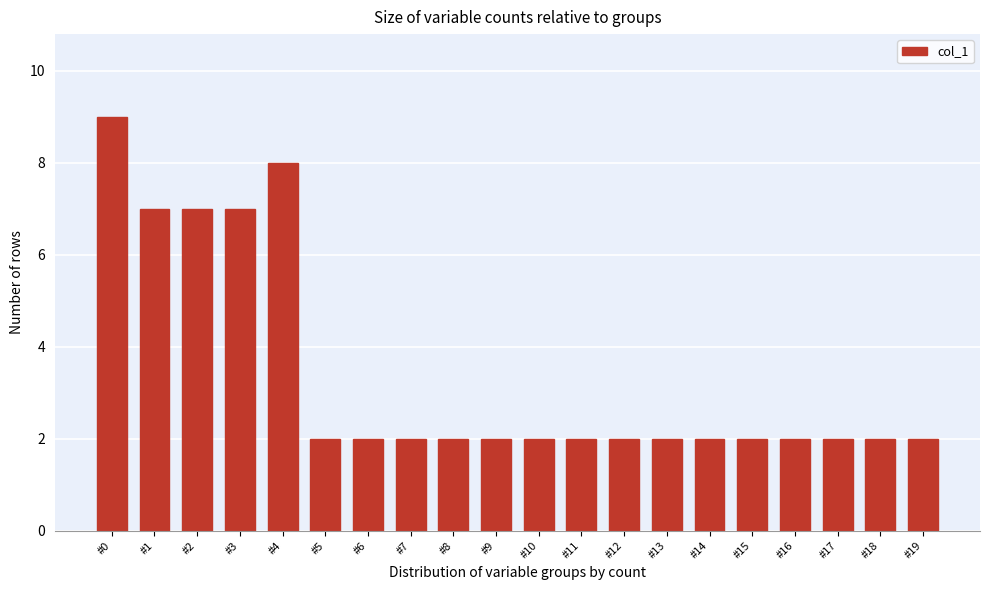

Reading left to right, list all the values displayed in this chart.

#0=9	#1=7	#2=7	#3=7	#4=8	#5=2	#6=2	#7=2	#8=2	#9=2	#10=2	#11=2	#12=2	#13=2	#14=2	#15=2	#16=2	#17=2	#18=2	#19=2